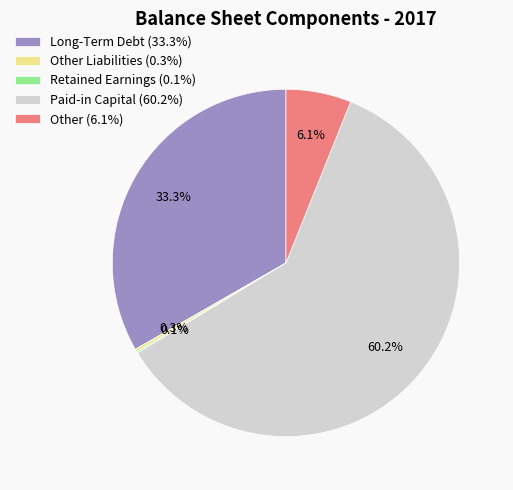

Do Long-Term Debt (33.3%) and Paid-in Capital (60.2%) together represent more than half of the pie?

Yes